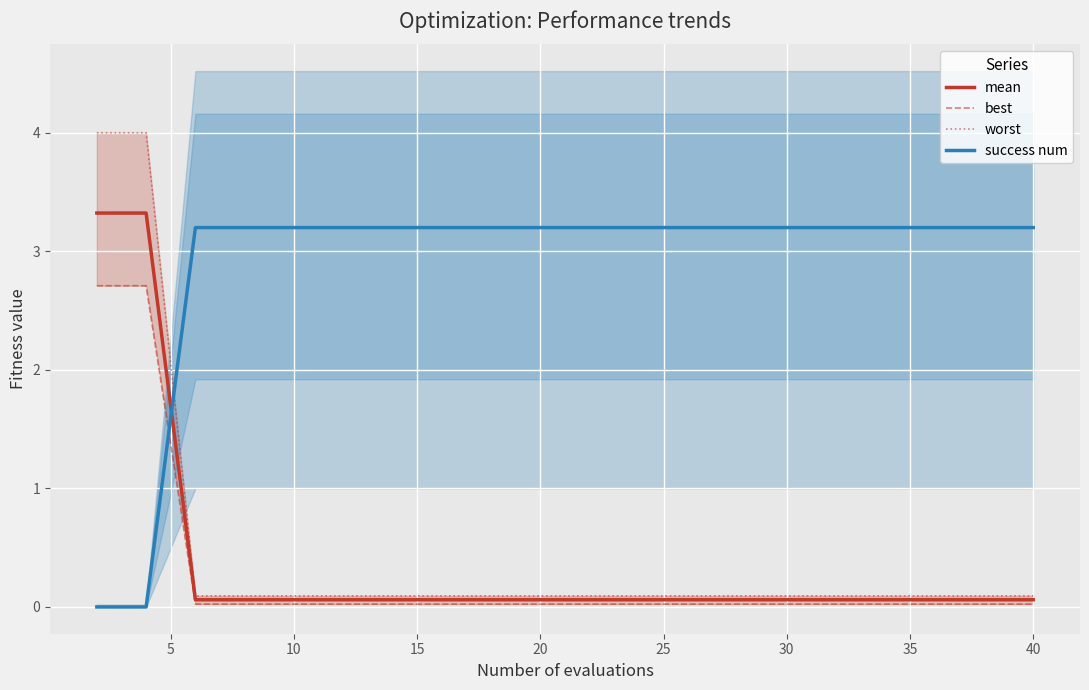

True or false: best and worst cross at least once.

False